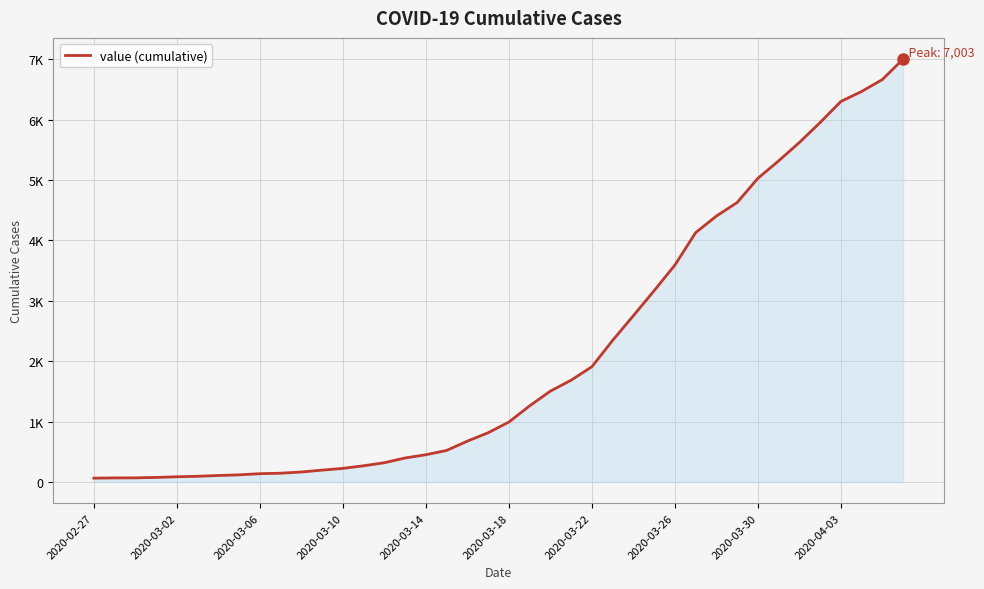

Is this an area chart (filled region under the line)?

Yes